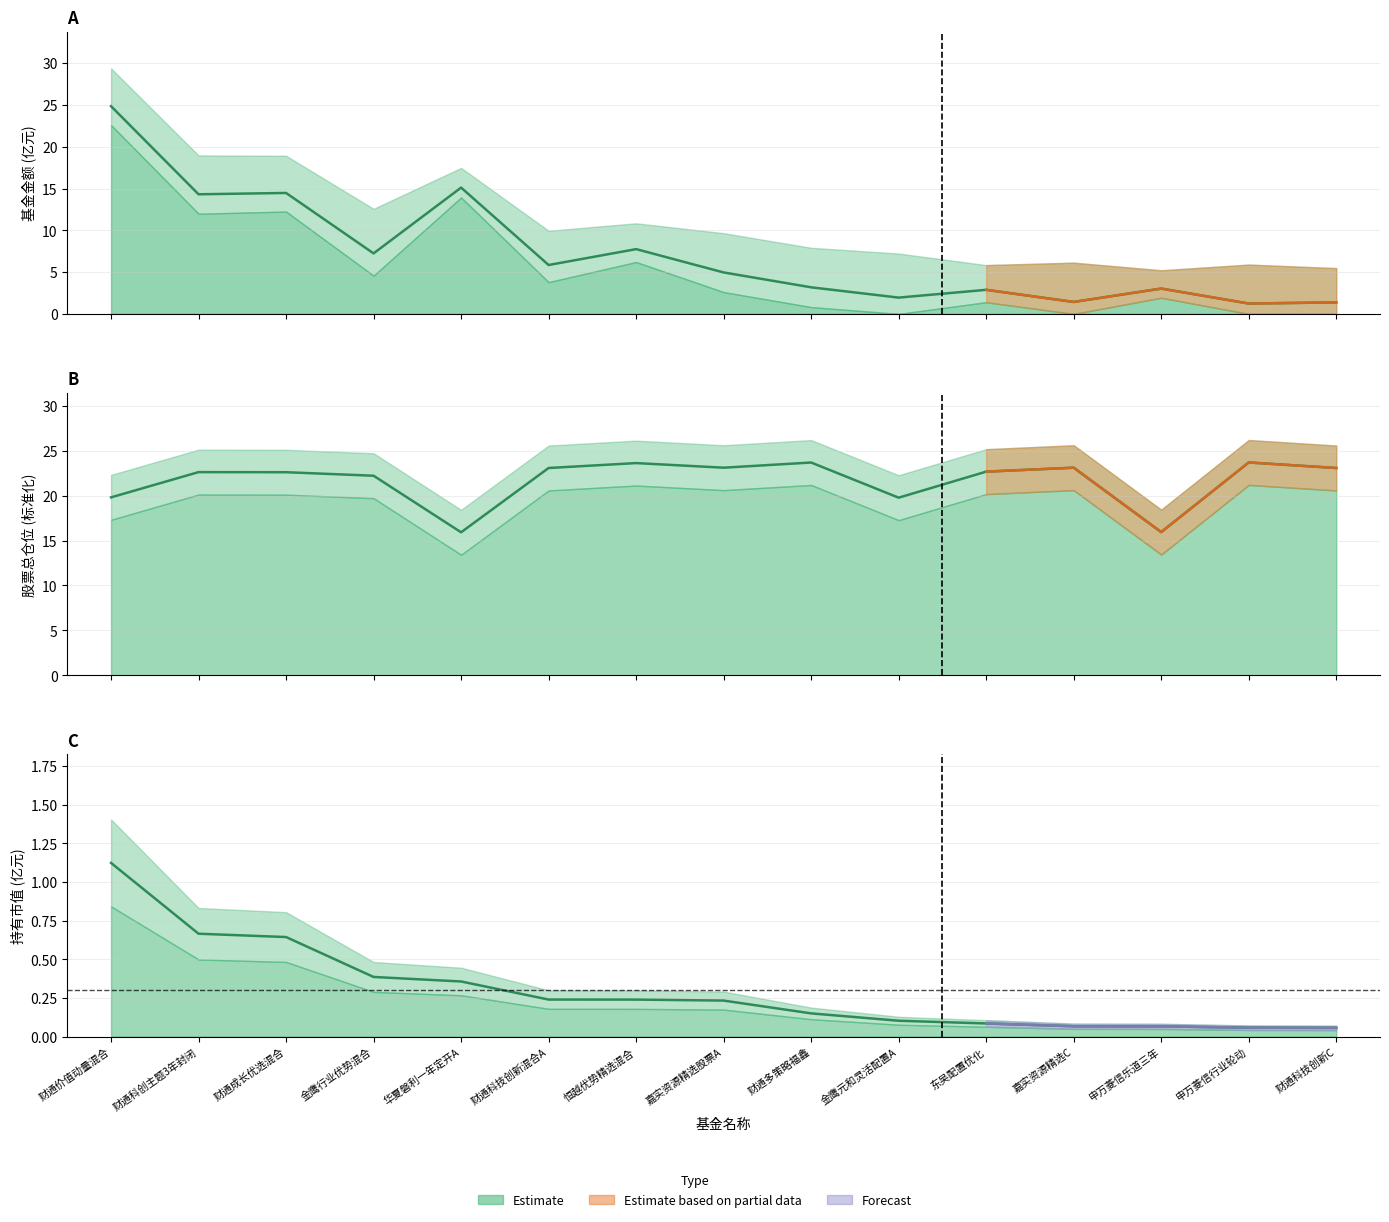

How many data points in 股票总仓位 are above 22?

11